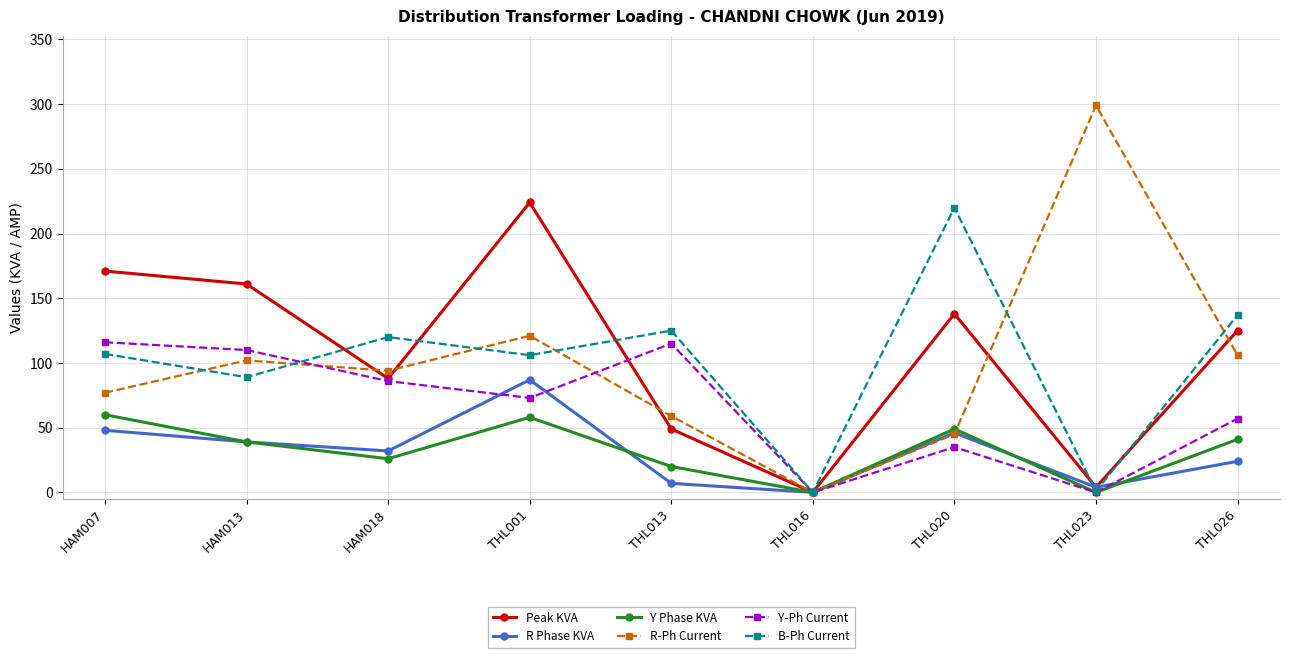

At how many categories does at least one series exceed 240?

1